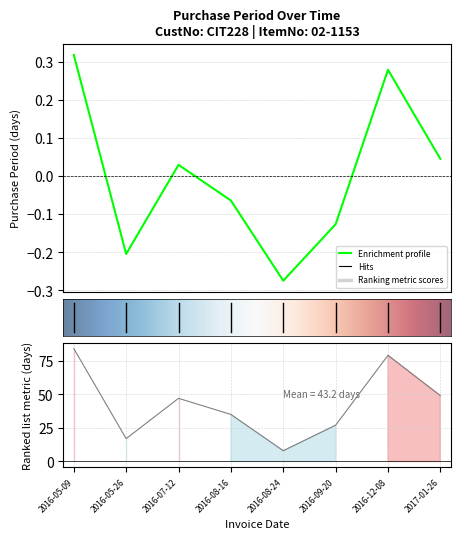

What is the greatest value displayed?

0.3